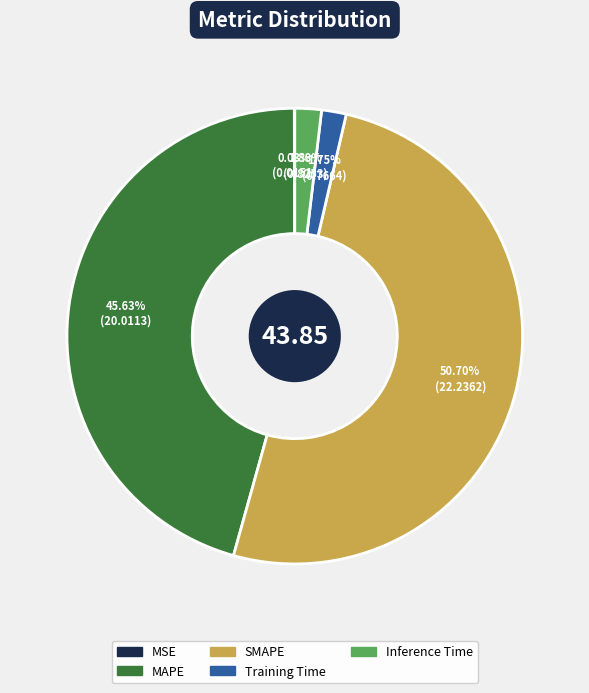

Between Training Time and MAPE, which is larger?

MAPE